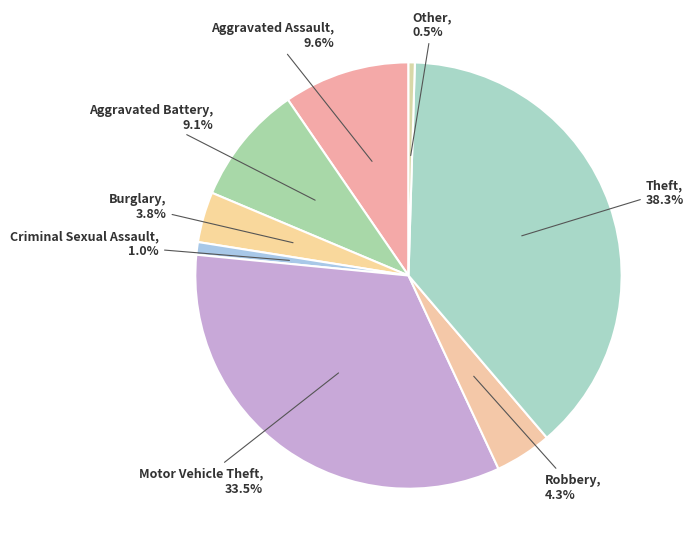

Is it true that Aggravated Assault is 10% of the pie?

True